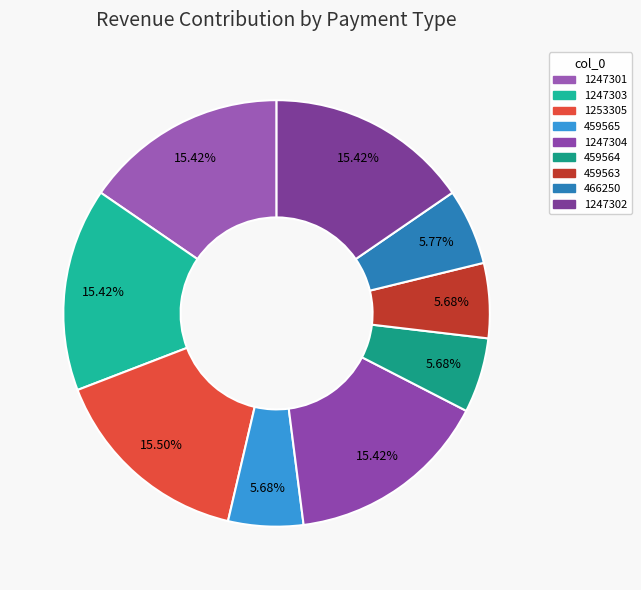

What percentage is the 1247304 slice, to the nearest percent?

15%